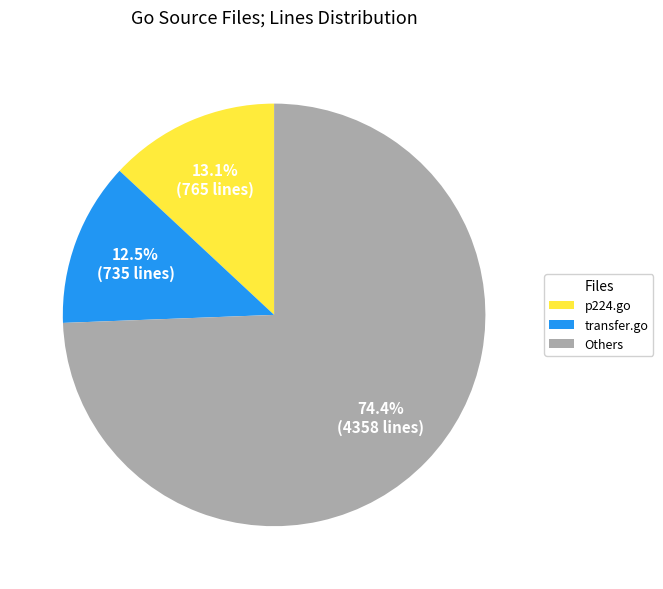

What is the ratio of the value at p224.go to the value at transfer.go?

1.0